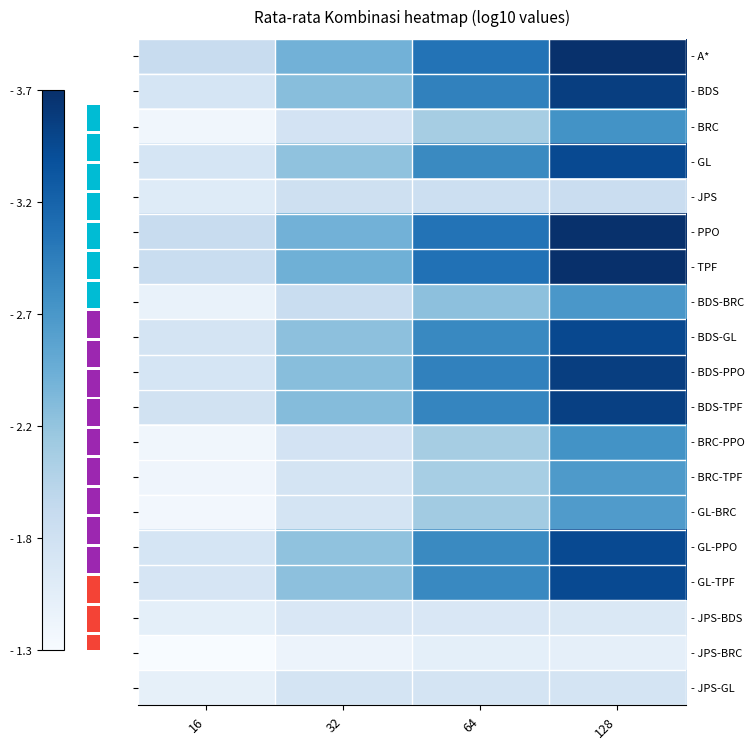

What is the greatest value displayed?

3.7